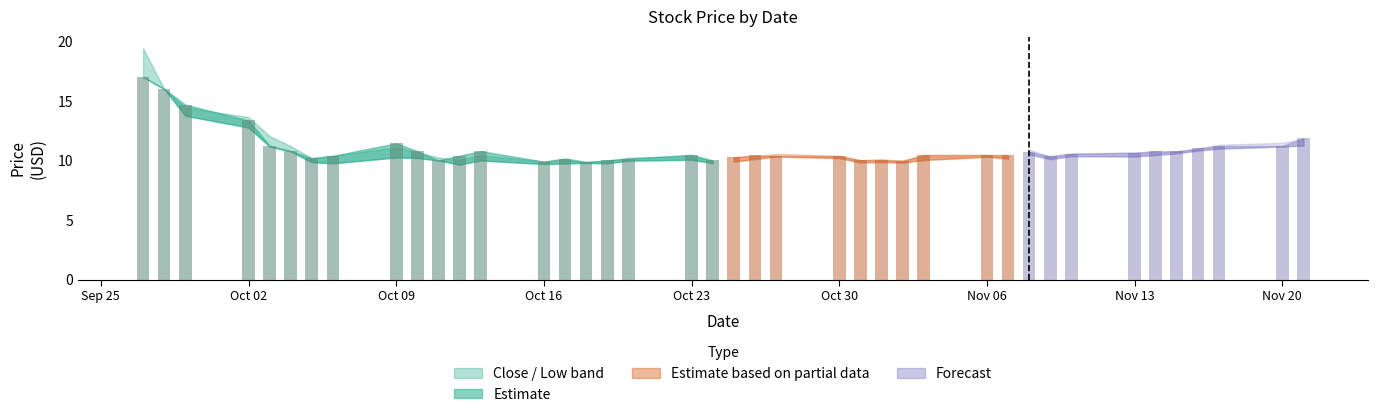

Reading left to right, list all the values displayed in this chart.

close: close=17.0	average=16.0	low=14.7	3=13.3	4=11.2	5=10.8	6=10.2	7=10.4	8=11.4	9=10.8	10=10.0	11=10.4	12=10.8	13=9.9	14=10.1	15=9.8	16=10.0	17=10.1	18=10.5	19=10.0	20=10.3	21=10.4	22=10.4	23=10.4	24=10.0	25=10.0	26=10.0	27=10.5	28=10.5	29=10.5	30=10.7	31=10.4	32=10.6	33=10.7	34=10.8	35=10.8	36=11.0	37=11.2	38=11.2	39=11.8
average: close=19.4	average=16.0	low=14.4	3=13.6	4=12.0	5=11.2	6=10.2	7=10.4	8=11.1	9=10.7	10=10.2	11=10.1	12=10.4	13=9.9	14=10.2	15=9.9	16=10.0	17=10.2	18=10.4	19=9.9	20=10.2	21=10.3	22=10.6	23=10.4	24=10.0	25=10.1	26=10.0	27=10.4	28=10.5	29=10.3	30=10.9	31=10.3	32=10.5	33=10.7	34=10.7	35=10.8	36=11.0	37=11.3	38=11.5	39=11.8
low: close=17.0	average=16.0	low=13.8	3=12.8	4=11.2	5=10.8	6=9.8	7=9.8	8=10.2	9=10.2	10=10.0	11=9.7	12=10.0	13=9.7	14=9.8	15=9.8	16=9.8	17=10.0	18=10.1	19=9.8	20=9.9	21=10.1	22=10.3	23=10.2	24=9.8	25=9.9	26=9.8	27=10.0	28=10.3	29=10.2	30=10.5	31=10.1	32=10.4	33=10.3	34=10.5	35=10.6	36=10.8	37=11.0	38=11.2	39=11.2